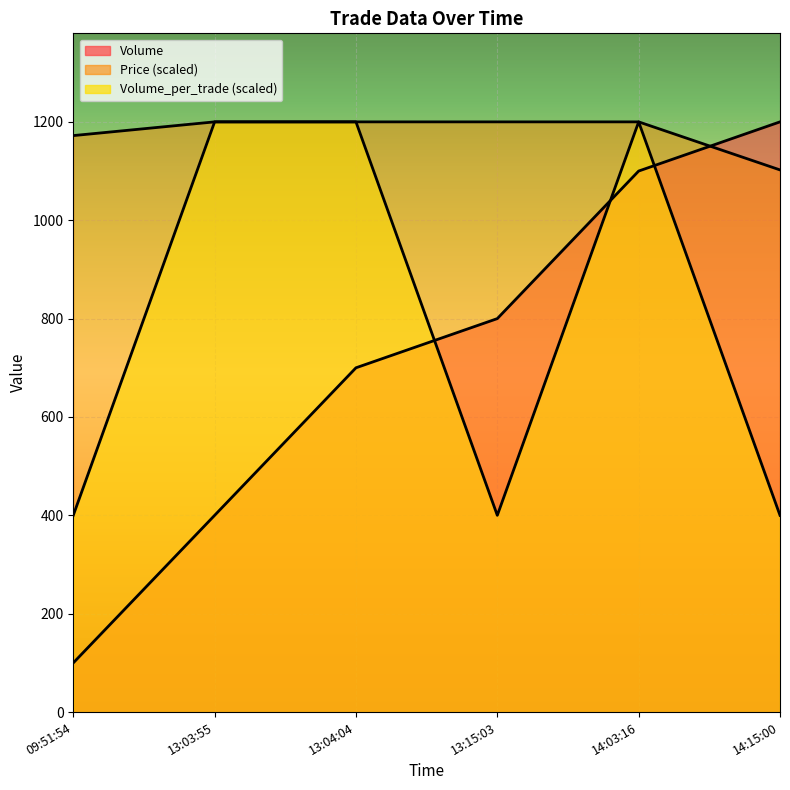

True or false: Price and Volume intersect in this chart.

True